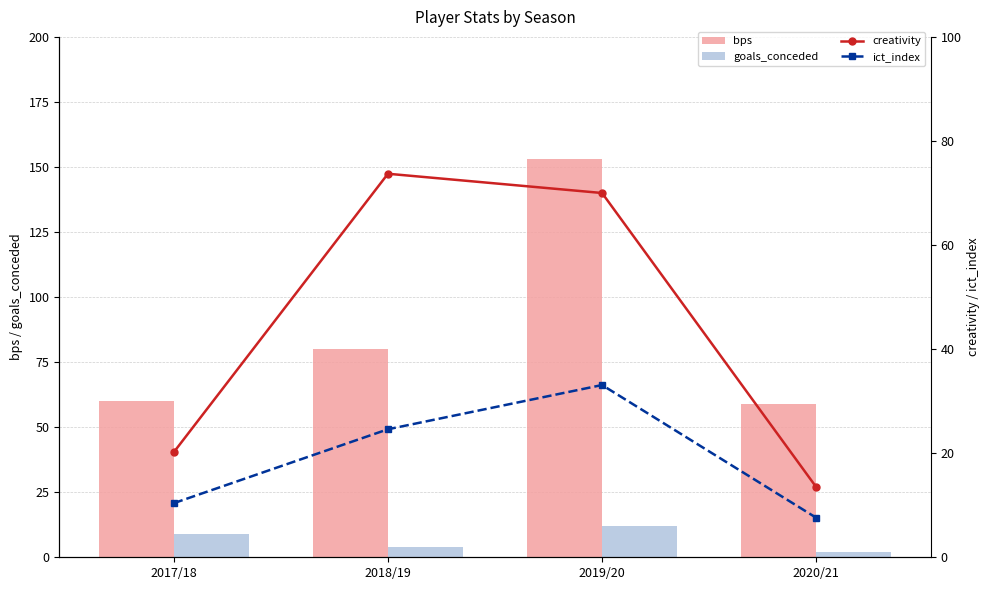

Where does the goals_conceded series first go above 9?

2019/20